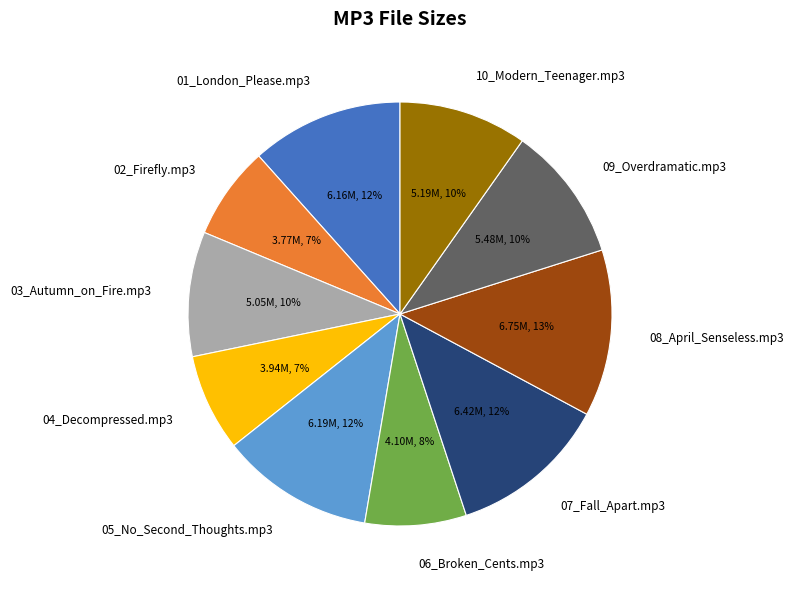

Which has a higher value, 01_London_Please.mp3 or 10_Modern_Teenager.mp3?

01_London_Please.mp3